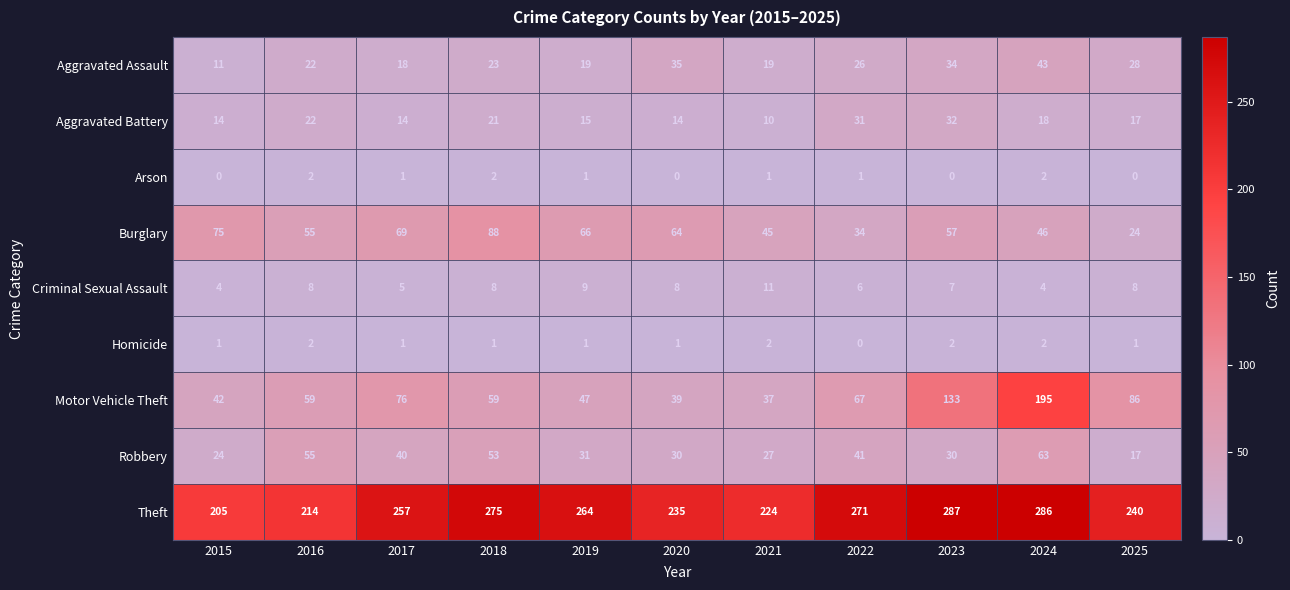

What is the average value of the Aggravated Battery series?

19